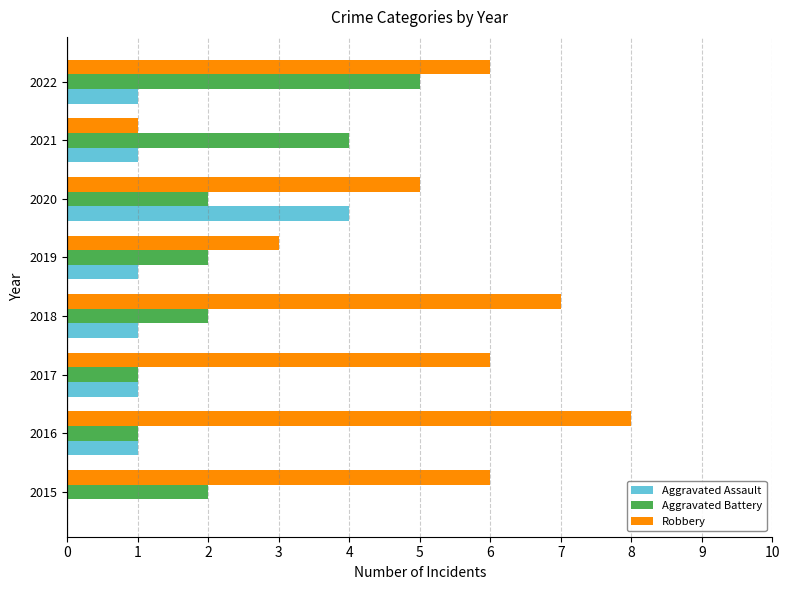

At which category is the sum across all series the highest?

2022